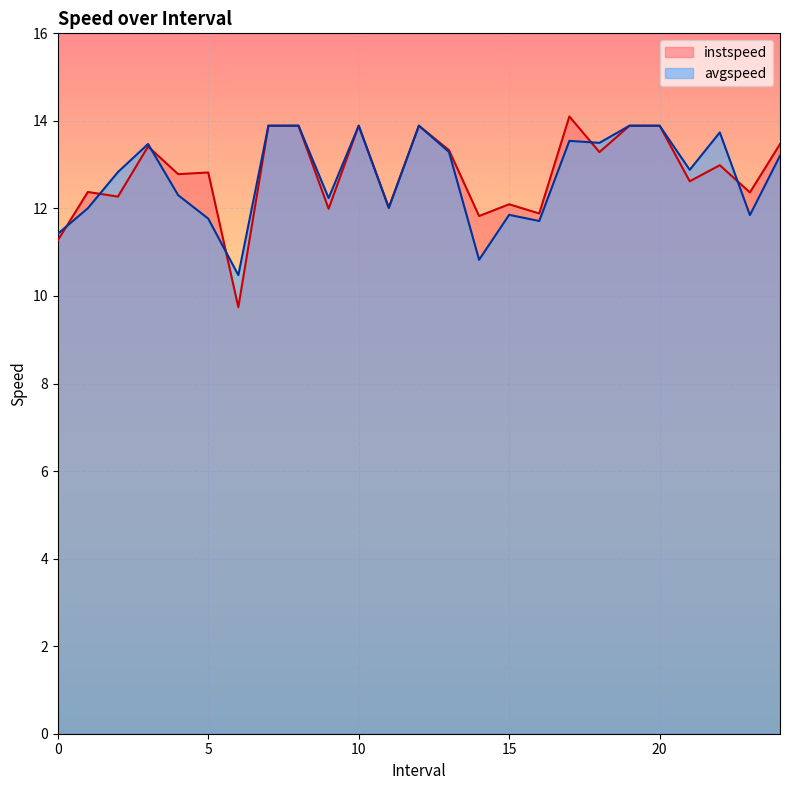

What is the label of the 23rd point from the right?

2.0